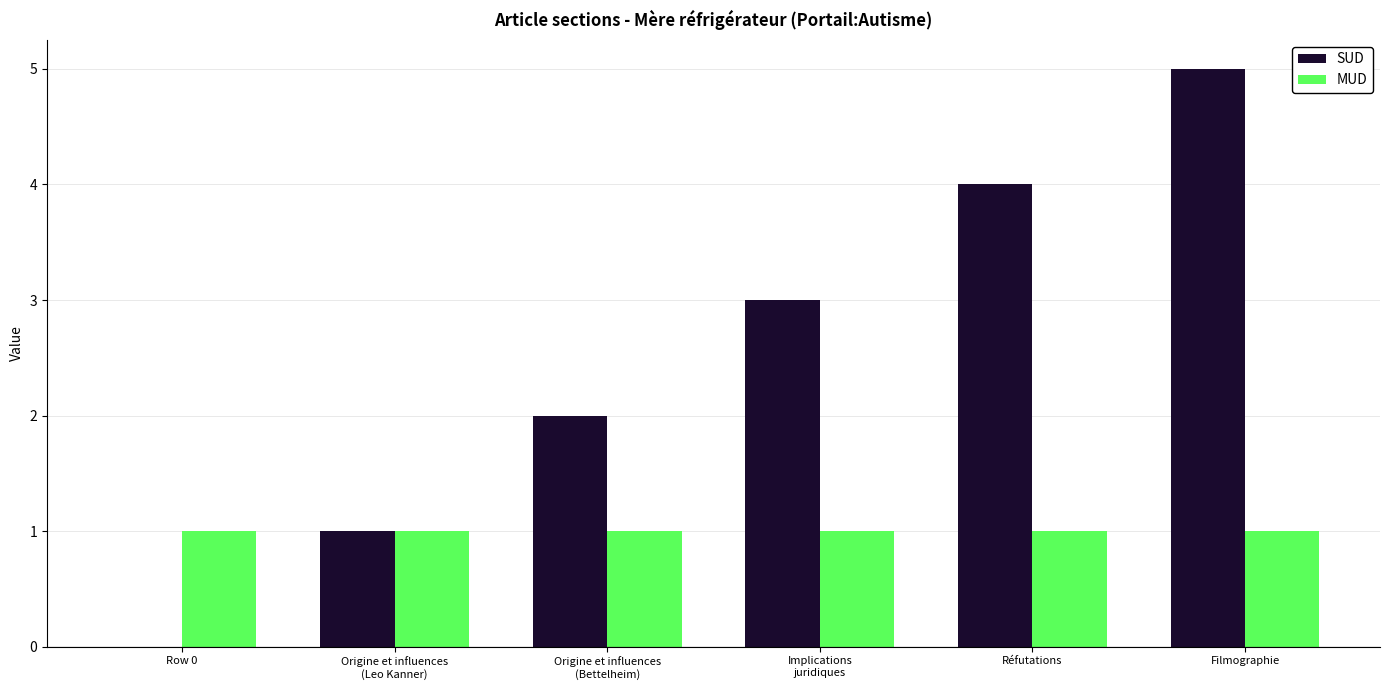

What is the total value across all series at Réfutations?

5